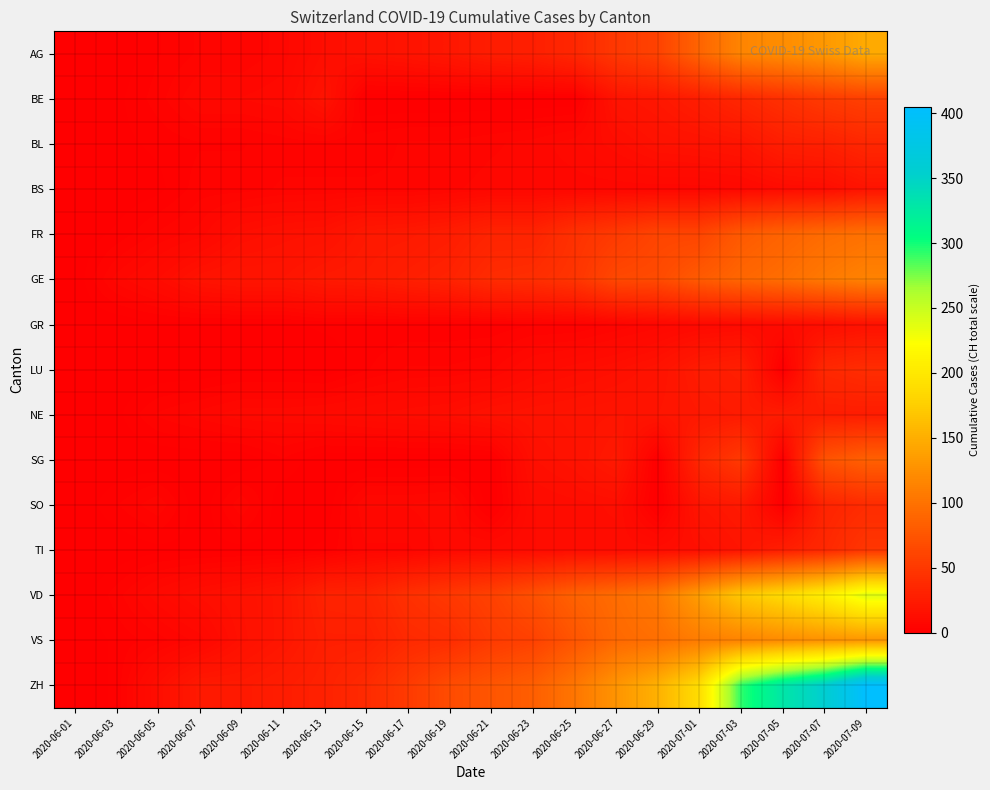

Reading right to left, what are all the values shown in this chart?

AG: 2020-07-09=147	2020-07-07=132	2020-07-05=123	2020-07-03=116	2020-07-01=88	2020-06-29=59	2020-06-27=50	2020-06-25=35	2020-06-23=28	2020-06-21=26	2020-06-19=21	2020-06-17=18	2020-06-15=16	2020-06-13=13	2020-06-11=7	2020-06-09=5	2020-06-07=5	2020-06-05=3	2020-06-03=0	2020-06-01=0
BE: 2020-07-09=57	2020-07-07=52	2020-07-05=43	2020-07-03=35	2020-07-01=27	2020-06-29=21	2020-06-27=18	2020-06-25=0	2020-06-23=0	2020-06-21=0	2020-06-19=0	2020-06-17=0	2020-06-15=0	2020-06-13=17	2020-06-11=9	2020-06-09=8	2020-06-07=8	2020-06-05=4	2020-06-03=1	2020-06-01=0
BL: 2020-07-09=35	2020-07-07=29	2020-07-05=27	2020-07-03=19	2020-07-01=17	2020-06-29=16	2020-06-27=12	2020-06-25=9	2020-06-23=7	2020-06-21=6	2020-06-19=5	2020-06-17=5	2020-06-15=4	2020-06-13=4	2020-06-11=4	2020-06-09=3	2020-06-07=3	2020-06-05=2	2020-06-03=1	2020-06-01=0
BS: 2020-07-09=18	2020-07-07=12	2020-07-05=11	2020-07-03=8	2020-07-01=7	2020-06-29=7	2020-06-27=7	2020-06-25=7	2020-06-23=7	2020-06-21=7	2020-06-19=6	2020-06-17=5	2020-06-15=5	2020-06-13=5	2020-06-11=5	2020-06-09=4	2020-06-07=4	2020-06-05=1	2020-06-03=0	2020-06-01=0
FR: 2020-07-09=99	2020-07-07=94	2020-07-05=87	2020-07-03=79	2020-07-01=61	2020-06-29=61	2020-06-27=52	2020-06-25=44	2020-06-23=32	2020-06-21=32	2020-06-19=26	2020-06-17=23	2020-06-15=22	2020-06-13=16	2020-06-11=15	2020-06-09=13	2020-06-07=7	2020-06-05=5	2020-06-03=2	2020-06-01=0
GE: 2020-07-09=114	2020-07-07=106	2020-07-05=96	2020-07-03=90	2020-07-01=80	2020-06-29=66	2020-06-27=64	2020-06-25=47	2020-06-23=41	2020-06-21=39	2020-06-19=31	2020-06-17=28	2020-06-15=24	2020-06-13=23	2020-06-11=19	2020-06-09=19	2020-06-07=17	2020-06-05=11	2020-06-03=7	2020-06-01=0
GR: 2020-07-09=16	2020-07-07=13	2020-07-05=11	2020-07-03=10	2020-07-01=9	2020-06-29=7	2020-06-27=5	2020-06-25=3	2020-06-23=3	2020-06-21=2	2020-06-19=2	2020-06-17=2	2020-06-15=2	2020-06-13=2	2020-06-11=1	2020-06-09=1	2020-06-07=1	2020-06-05=1	2020-06-03=0	2020-06-01=0
LU: 2020-07-09=40	2020-07-07=36	2020-07-05=0	2020-07-03=28	2020-07-01=25	2020-06-29=17	2020-06-27=14	2020-06-25=12	2020-06-23=10	2020-06-21=6	2020-06-19=5	2020-06-17=5	2020-06-15=3	2020-06-13=0	2020-06-11=1	2020-06-09=1	2020-06-07=0	2020-06-05=0	2020-06-03=0	2020-06-01=0
NE: 2020-07-09=26	2020-07-07=26	2020-07-05=25	2020-07-03=24	2020-07-01=22	2020-06-29=19	2020-06-27=19	2020-06-25=18	2020-06-23=17	2020-06-21=16	2020-06-19=13	2020-06-17=12	2020-06-15=11	2020-06-13=10	2020-06-11=9	2020-06-09=9	2020-06-07=7	2020-06-05=5	2020-06-03=1	2020-06-01=0
SG: 2020-07-09=85	2020-07-07=73	2020-07-05=0	2020-07-03=51	2020-07-01=35	2020-06-29=0	2020-06-27=23	2020-06-25=17	2020-06-23=14	2020-06-21=0	2020-06-19=0	2020-06-17=0	2020-06-15=0	2020-06-13=0	2020-06-11=3	2020-06-09=0	2020-06-07=0	2020-06-05=0	2020-06-03=0	2020-06-01=0
SO: 2020-07-09=39	2020-07-07=32	2020-07-05=0	2020-07-03=23	2020-07-01=19	2020-06-29=0	2020-06-27=13	2020-06-25=12	2020-06-23=11	2020-06-21=0	2020-06-19=9	2020-06-17=8	2020-06-15=8	2020-06-13=0	2020-06-11=0	2020-06-09=6	2020-06-07=0	2020-06-05=6	2020-06-03=3	2020-06-01=0
TI: 2020-07-09=48	2020-07-07=36	2020-07-05=27	2020-07-03=19	2020-07-01=14	2020-06-29=12	2020-06-27=12	2020-06-25=12	2020-06-23=11	2020-06-21=10	2020-06-19=9	2020-06-17=6	2020-06-15=6	2020-06-13=2	2020-06-11=1	2020-06-09=1	2020-06-07=1	2020-06-05=1	2020-06-03=0	2020-06-01=0
VD: 2020-07-09=238	2020-07-07=207	2020-07-05=187	2020-07-03=171	2020-07-01=137	2020-06-29=105	2020-06-27=95	2020-06-25=86	2020-06-23=71	2020-06-21=58	2020-06-19=50	2020-06-17=43	2020-06-15=32	2020-06-13=31	2020-06-11=20	2020-06-09=16	2020-06-07=13	2020-06-05=9	2020-06-03=4	2020-06-01=0
VS: 2020-07-09=130	2020-07-07=127	2020-07-05=122	2020-07-03=115	2020-07-01=109	2020-06-29=97	2020-06-27=92	2020-06-25=75	2020-06-23=58	2020-06-21=52	2020-06-19=40	2020-06-17=37	2020-06-15=28	2020-06-13=28	2020-06-11=20	2020-06-09=15	2020-06-07=7	2020-06-05=4	2020-06-03=2	2020-06-01=0
ZH: 2020-07-09=405	2020-07-07=356	2020-07-05=329	2020-07-03=293	2020-07-01=189	2020-06-29=152	2020-06-27=129	2020-06-25=103	2020-06-23=83	2020-06-21=75	2020-06-19=67	2020-06-17=52	2020-06-15=38	2020-06-13=30	2020-06-11=26	2020-06-09=23	2020-06-07=23	2020-06-05=13	2020-06-03=2	2020-06-01=0